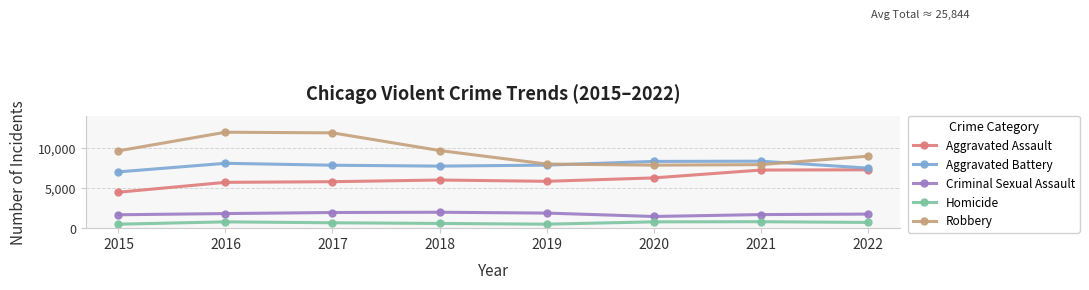

Is this an area chart (filled region under the line)?

No